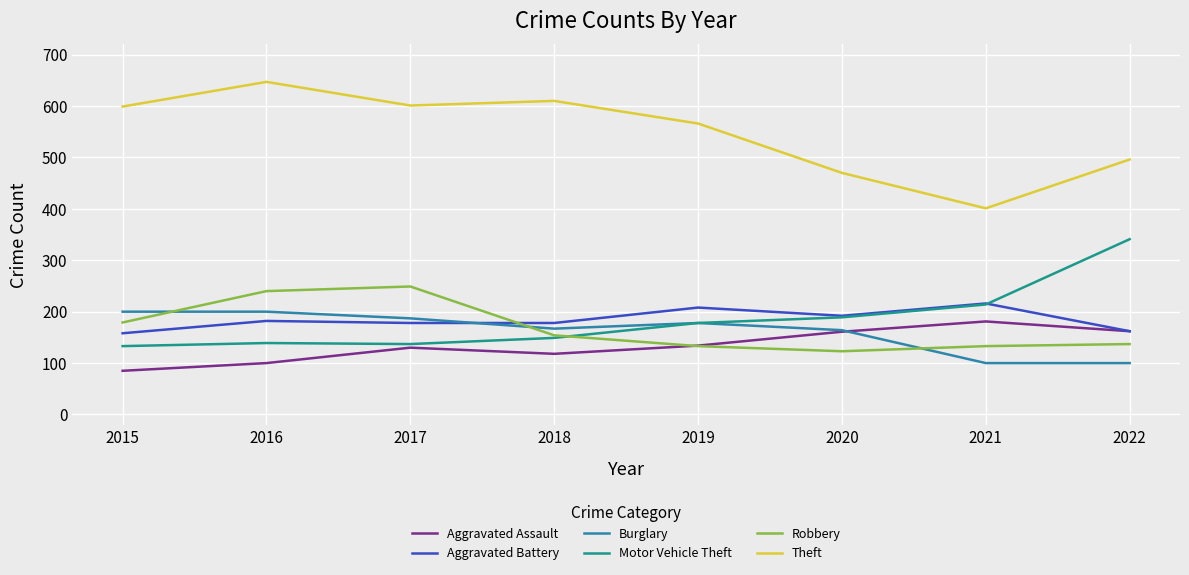

What is the highest value of the Theft series?

647